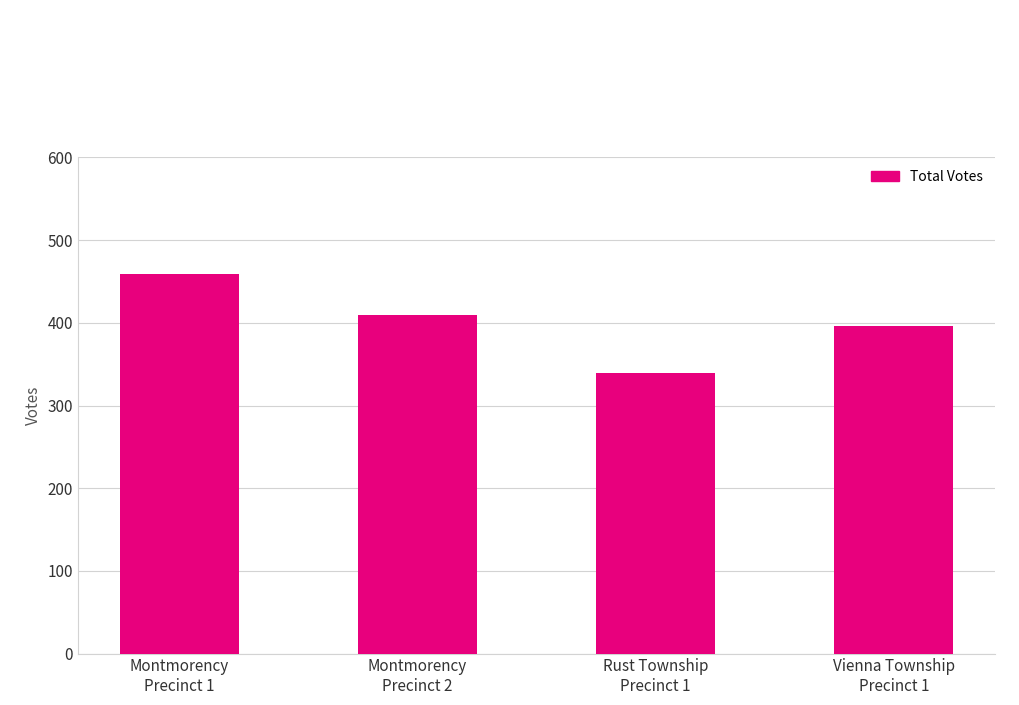

How many distinct data groups are displayed?

1